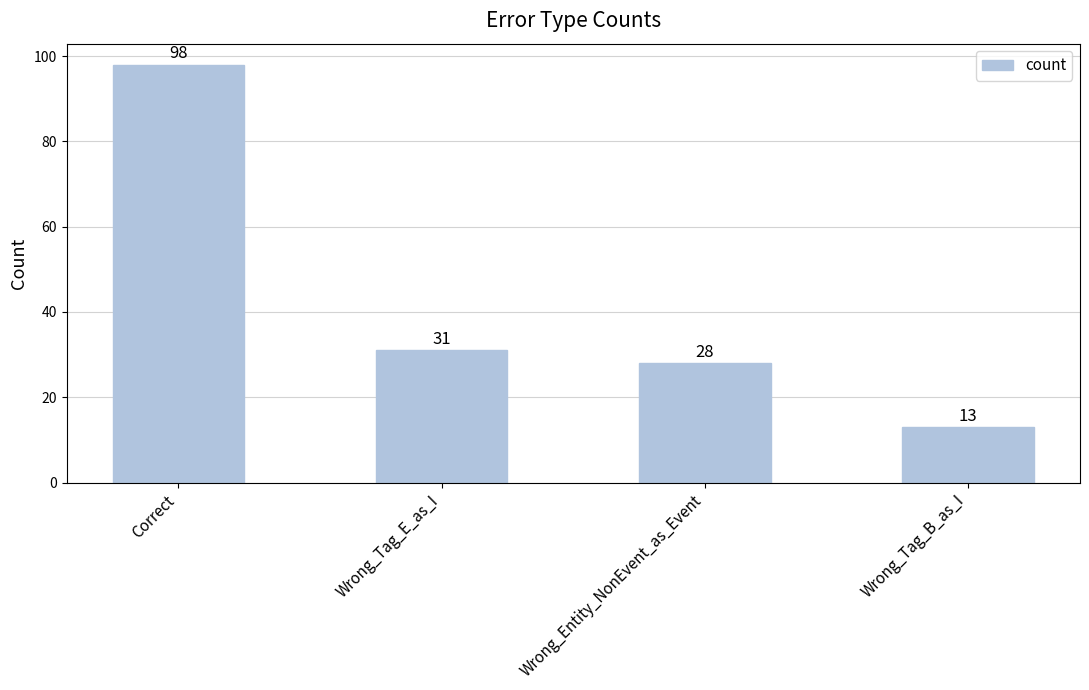

What is the difference between the maximum and minimum values?

85